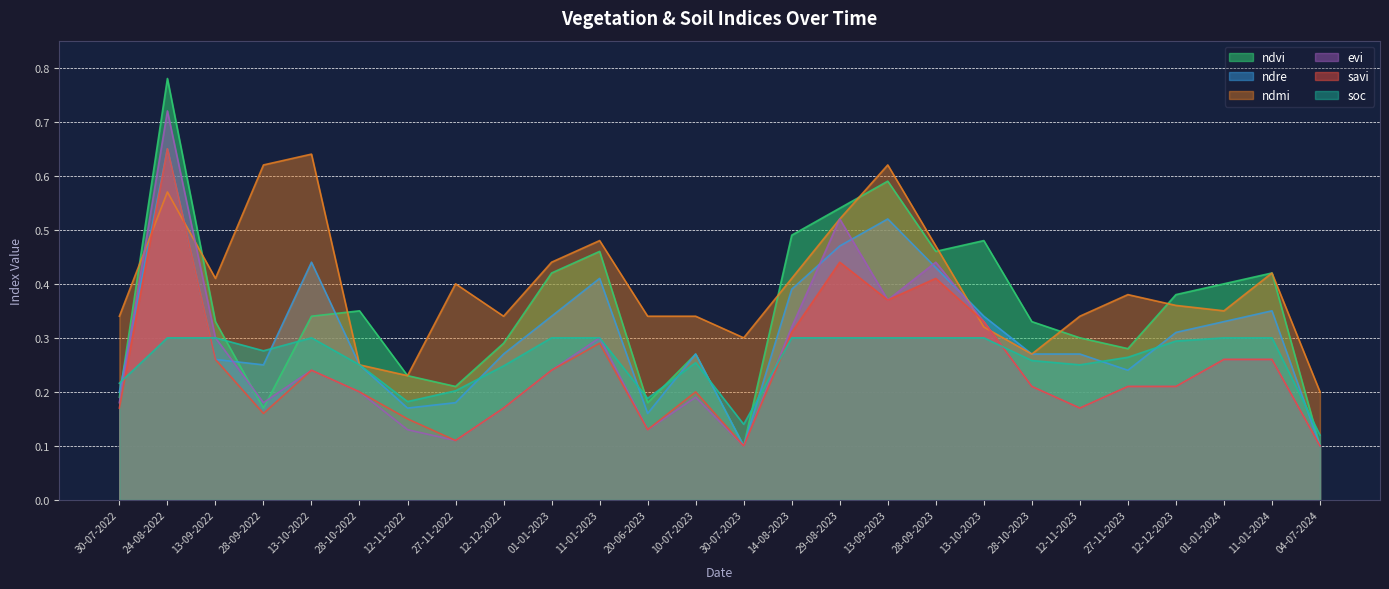

Reading left to right, transcribe all the data shown in this chart.

ndvi: 30-07-2022=0.2	24-08-2022=0.8	13-09-2022=0.3	28-09-2022=0.2	13-10-2022=0.3	28-10-2022=0.3	12-11-2022=0.2	27-11-2022=0.2	12-12-2022=0.3	01-01-2023=0.4	11-01-2023=0.5	20-06-2023=0.2	10-07-2023=0.3	30-07-2023=0.1	14-08-2023=0.5	29-08-2023=0.5	13-09-2023=0.6	28-09-2023=0.5	13-10-2023=0.5	28-10-2023=0.3	12-11-2023=0.3	27-11-2023=0.3	12-12-2023=0.4	01-01-2024=0.4	11-01-2024=0.4	04-07-2024=0.1
ndre: 30-07-2022=0.2	24-08-2022=0.7	13-09-2022=0.3	28-09-2022=0.2	13-10-2022=0.4	28-10-2022=0.2	12-11-2022=0.2	27-11-2022=0.2	12-12-2022=0.3	01-01-2023=0.3	11-01-2023=0.4	20-06-2023=0.2	10-07-2023=0.3	30-07-2023=0.1	14-08-2023=0.4	29-08-2023=0.5	13-09-2023=0.5	28-09-2023=0.4	13-10-2023=0.3	28-10-2023=0.3	12-11-2023=0.3	27-11-2023=0.2	12-12-2023=0.3	01-01-2024=0.3	11-01-2024=0.3	04-07-2024=0.1
ndmi: 30-07-2022=0.3	24-08-2022=0.6	13-09-2022=0.4	28-09-2022=0.6	13-10-2022=0.6	28-10-2022=0.2	12-11-2022=0.2	27-11-2022=0.4	12-12-2022=0.3	01-01-2023=0.4	11-01-2023=0.5	20-06-2023=0.3	10-07-2023=0.3	30-07-2023=0.3	14-08-2023=0.4	29-08-2023=0.5	13-09-2023=0.6	28-09-2023=0.5	13-10-2023=0.3	28-10-2023=0.3	12-11-2023=0.3	27-11-2023=0.4	12-12-2023=0.4	01-01-2024=0.3	11-01-2024=0.4	04-07-2024=0.2
evi: 30-07-2022=0.2	24-08-2022=0.7	13-09-2022=0.3	28-09-2022=0.2	13-10-2022=0.2	28-10-2022=0.2	12-11-2022=0.1	27-11-2022=0.1	12-12-2022=0.2	01-01-2023=0.2	11-01-2023=0.3	20-06-2023=0.1	10-07-2023=0.2	30-07-2023=0.1	14-08-2023=0.3	29-08-2023=0.5	13-09-2023=0.4	28-09-2023=0.4	13-10-2023=0.3	28-10-2023=0.2	12-11-2023=0.2	27-11-2023=0.2	12-12-2023=0.2	01-01-2024=0.3	11-01-2024=0.3	04-07-2024=0.1
savi: 30-07-2022=0.2	24-08-2022=0.7	13-09-2022=0.3	28-09-2022=0.2	13-10-2022=0.2	28-10-2022=0.2	12-11-2022=0.1	27-11-2022=0.1	12-12-2022=0.2	01-01-2023=0.2	11-01-2023=0.3	20-06-2023=0.1	10-07-2023=0.2	30-07-2023=0.1	14-08-2023=0.3	29-08-2023=0.4	13-09-2023=0.4	28-09-2023=0.4	13-10-2023=0.3	28-10-2023=0.2	12-11-2023=0.2	27-11-2023=0.2	12-12-2023=0.2	01-01-2024=0.3	11-01-2024=0.3	04-07-2024=0.1
soc: 30-07-2022=0.2	24-08-2022=0.3	13-09-2022=0.3	28-09-2022=0.3	13-10-2022=0.3	28-10-2022=0.2	12-11-2022=0.2	27-11-2022=0.2	12-12-2022=0.2	01-01-2023=0.3	11-01-2023=0.3	20-06-2023=0.2	10-07-2023=0.3	30-07-2023=0.1	14-08-2023=0.3	29-08-2023=0.3	13-09-2023=0.3	28-09-2023=0.3	13-10-2023=0.3	28-10-2023=0.3	12-11-2023=0.2	27-11-2023=0.3	12-12-2023=0.3	01-01-2024=0.3	11-01-2024=0.3	04-07-2024=0.1